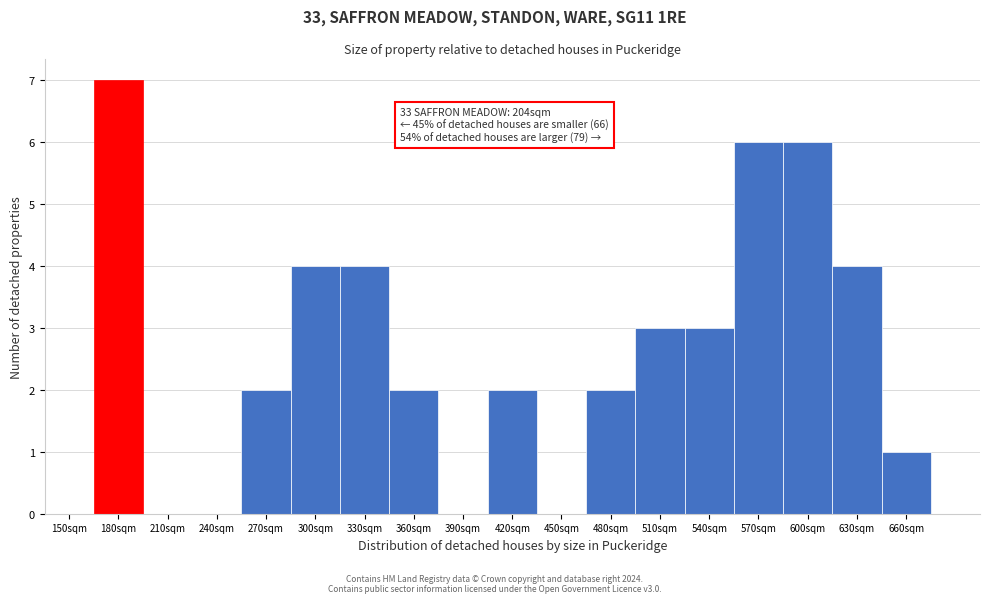

Reading right to left, extract all data points from this chart.

660sqm=1	630sqm=4	600sqm=6	570sqm=6	540sqm=3	510sqm=3	480sqm=2	450sqm=0	420sqm=2	390sqm=0	360sqm=2	330sqm=4	300sqm=4	270sqm=2	240sqm=0	210sqm=0	180sqm=7	150sqm=0